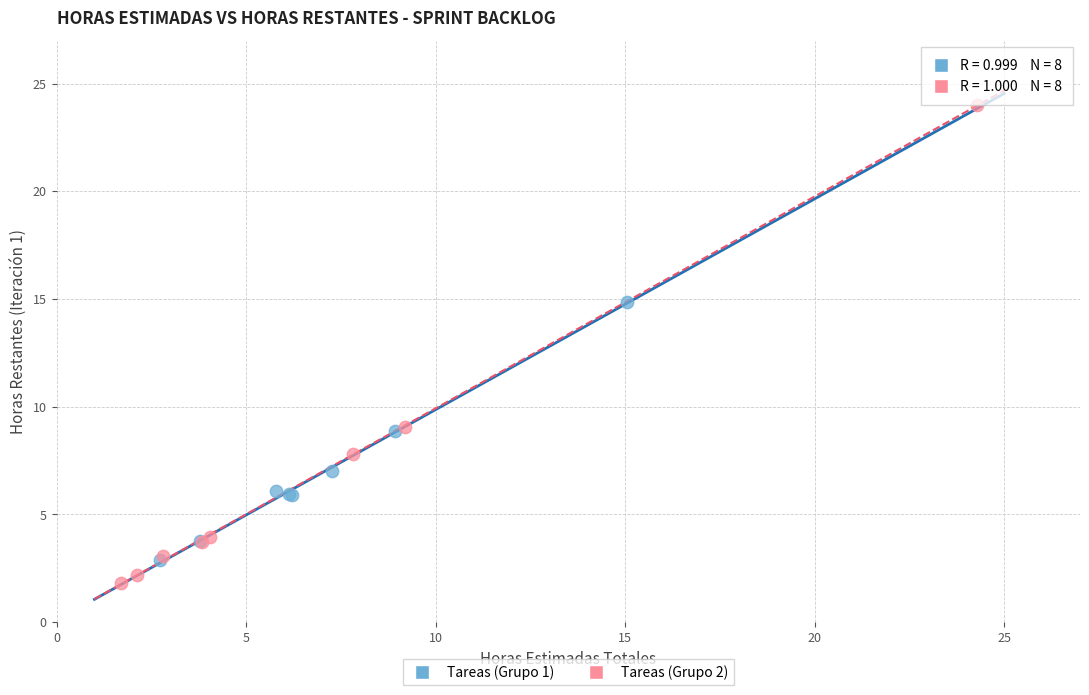

Which series has the largest Y range (max minus min)?

Tareas (Grupo 2)